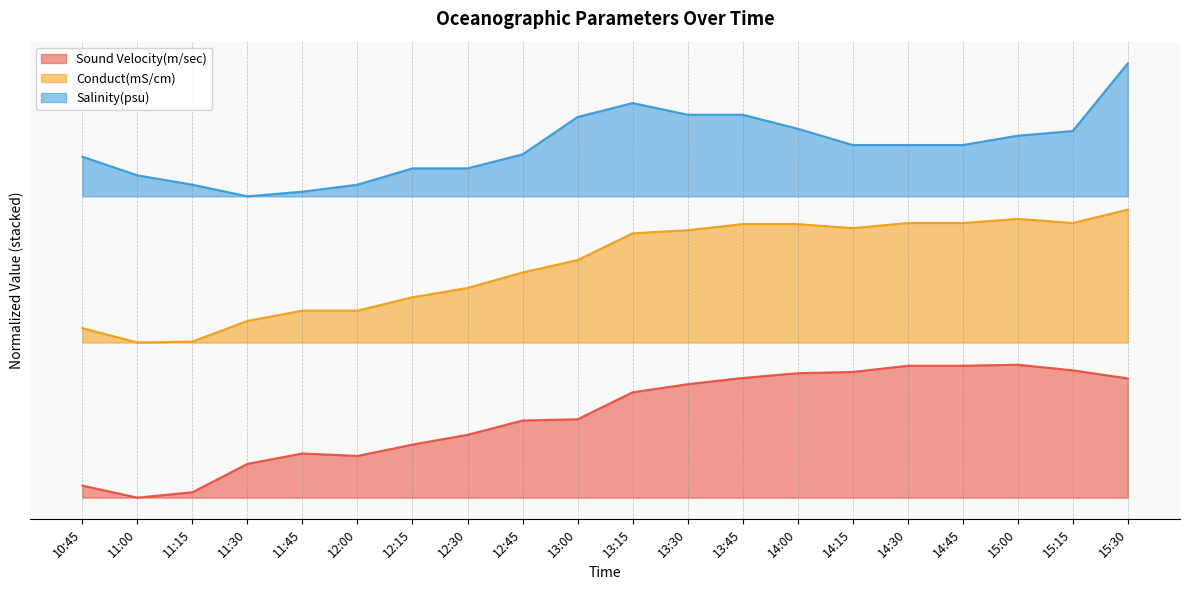

True or false: Conduct(mS/cm) has more than 1 points higher than both neighbors.

False